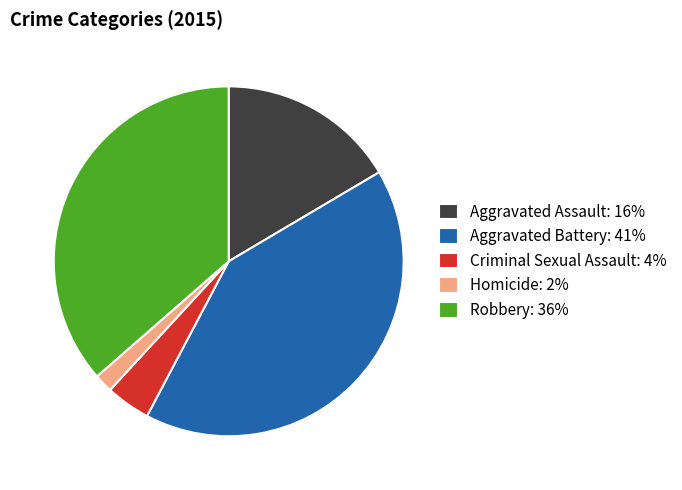

Does any single category account for the majority?

No